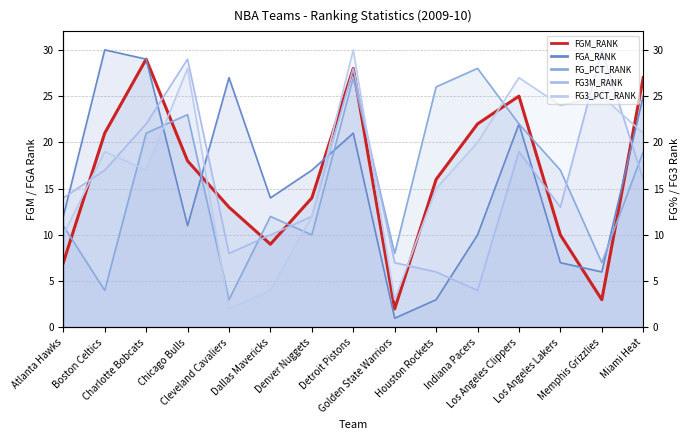

Where does the FG3M_RANK series first go above 14?

Boston Celtics